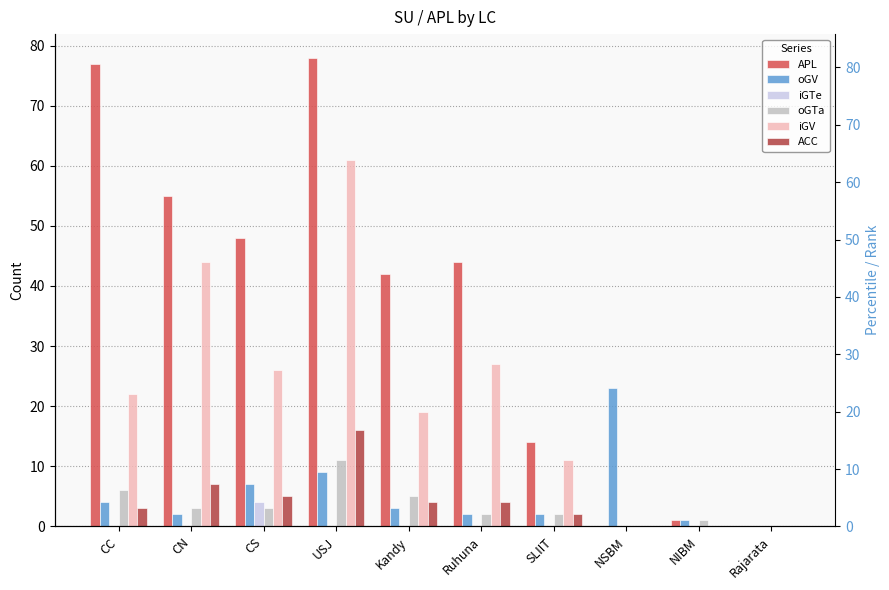

Is it true that iGV equals 27 at Ruhuna?

True